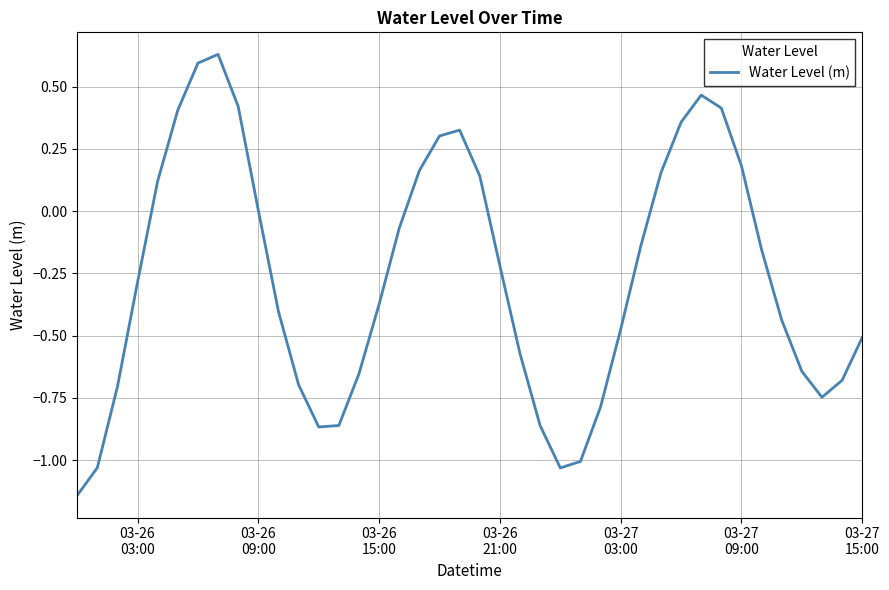

What is the difference between the maximum and minimum values?

1.8